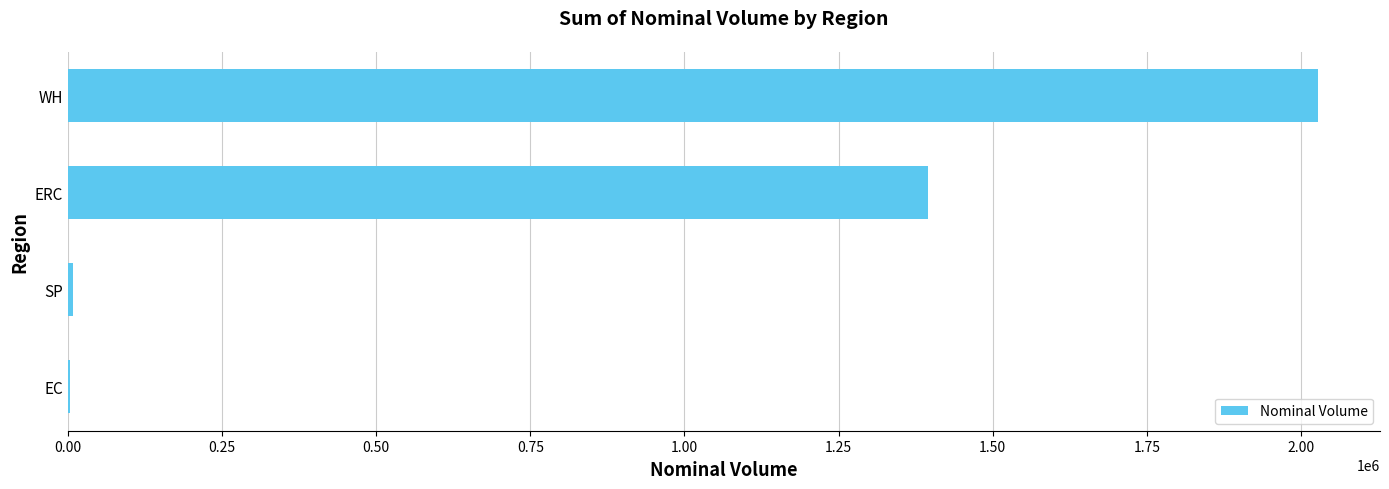

Count the number of data series in this chart.

1